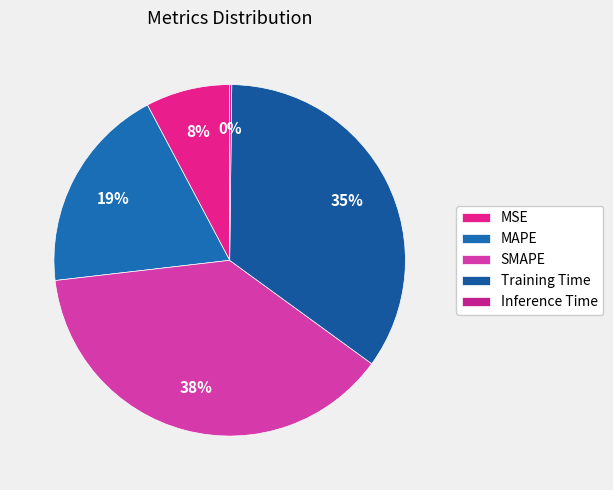

Is it true that SMAPE is 38% of the pie?

True